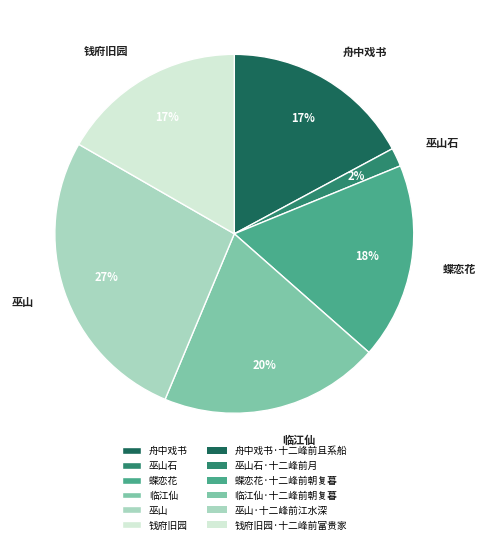

What is the smallest slice in the pie chart?

巫山石